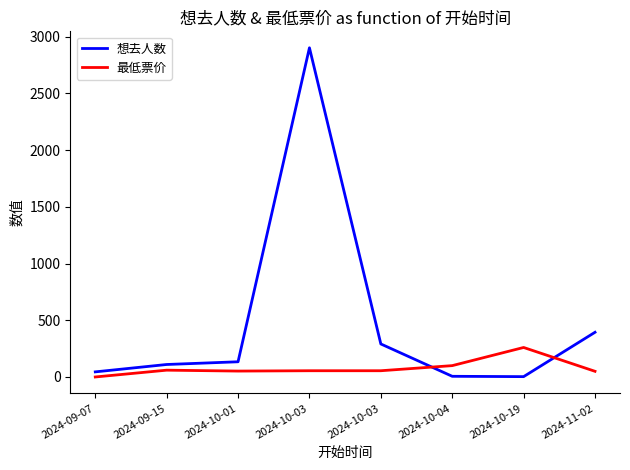

What is the difference between the maximum and minimum values in the 最低票价 series?

260